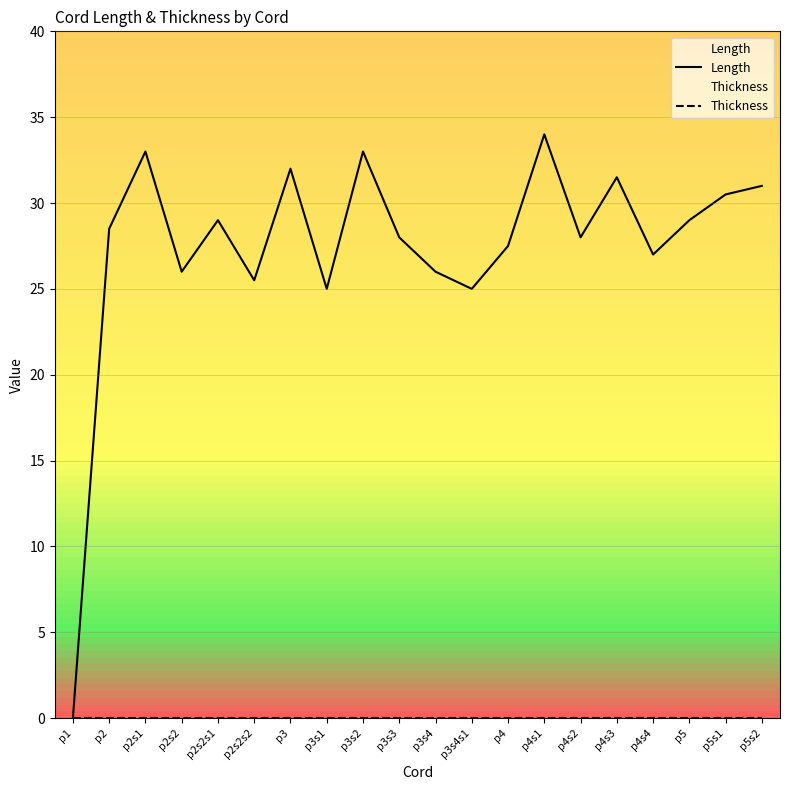

Read the Length value at p3s4s1.

25.0